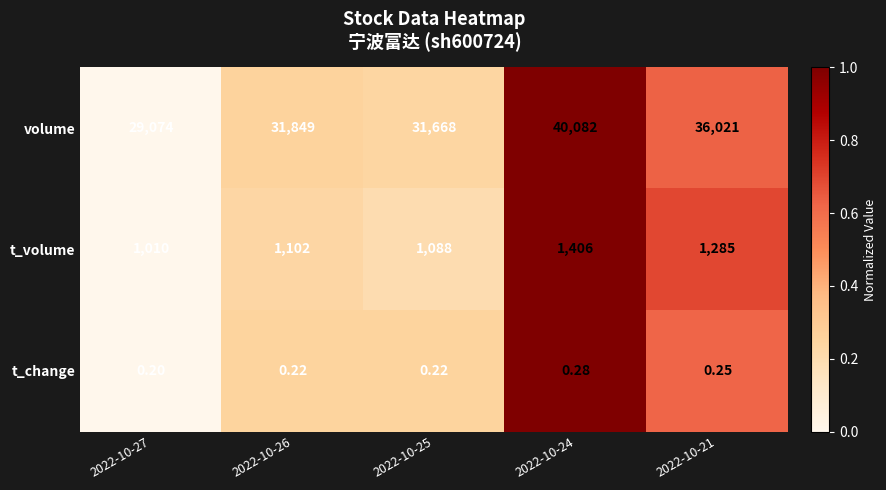

Which series has the largest total across all categories?

volume